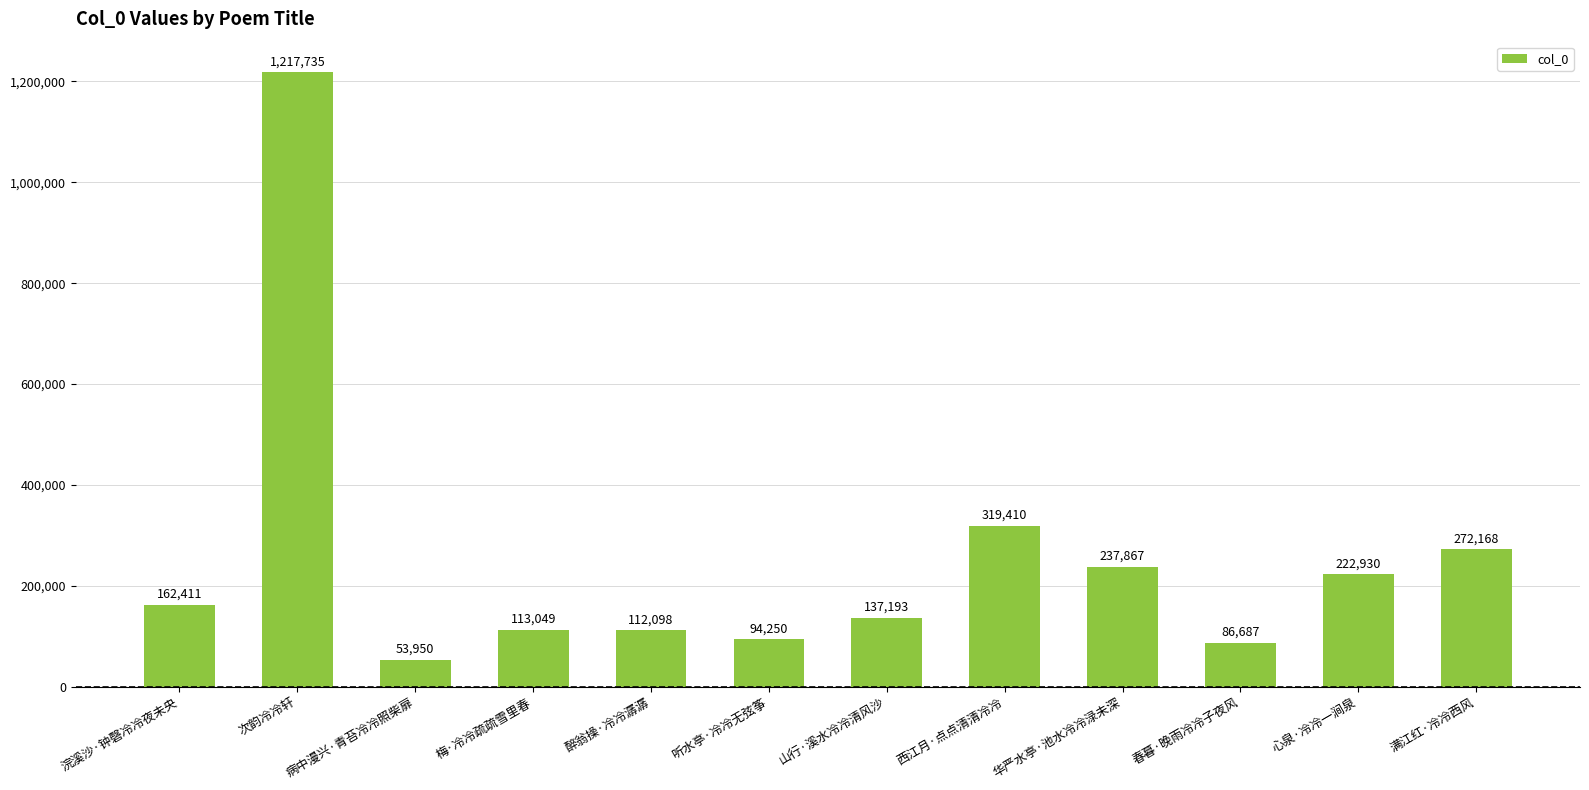

Rank the categories by value from highest to lowest.

次韵冷冷轩, 西江月·点点清清冷冷, 满江红·冷冷西风, 华严水亭·池水冷冷渌未深, 心泉·冷冷一涧泉, 浣溪沙·钟磬冷冷夜未央, 山行·溪水冷冷清风沙, 梅·冷冷疏疏雪里春, 醉翁操·冷冷潺潺, 听水亭·冷冷无弦筝, 春暮·晚雨冷冷子夜风, 病中漫兴·青苔冷冷照柴扉